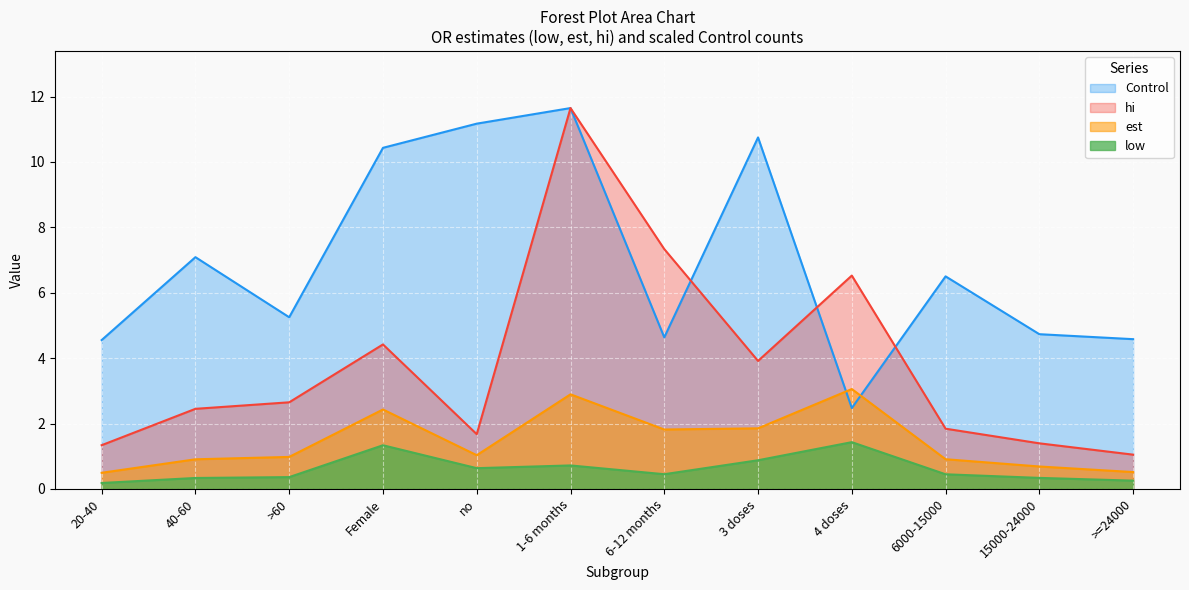

What is the minimum value for est?

0.5